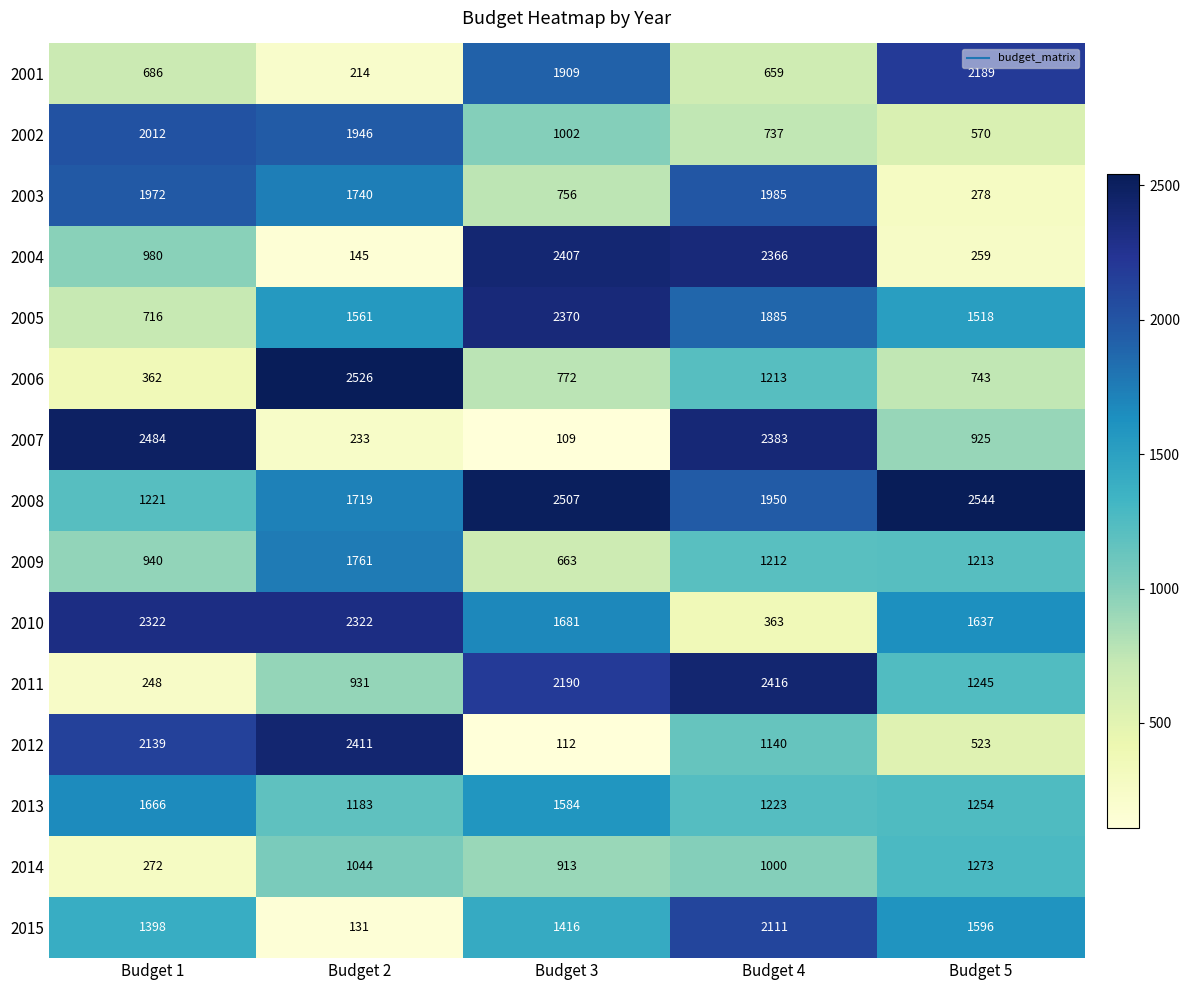

At which category is the sum across all series the highest?

Budget 4